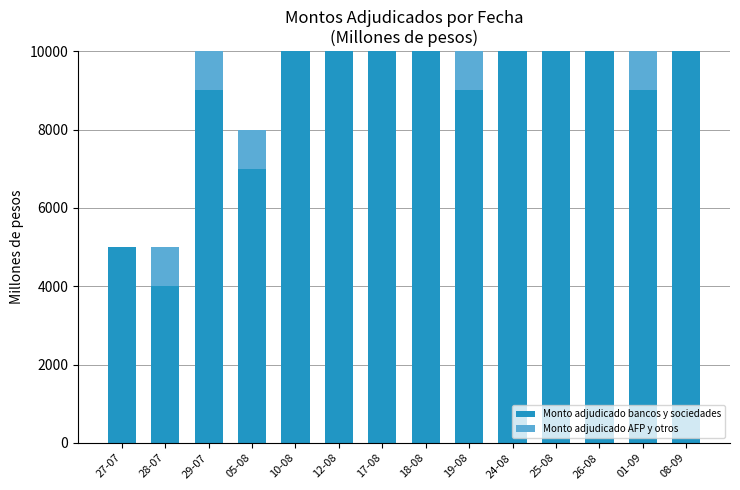

The value of Monto adjudicado bancos y sociedades at 05-08 is 7000. True or false?

True